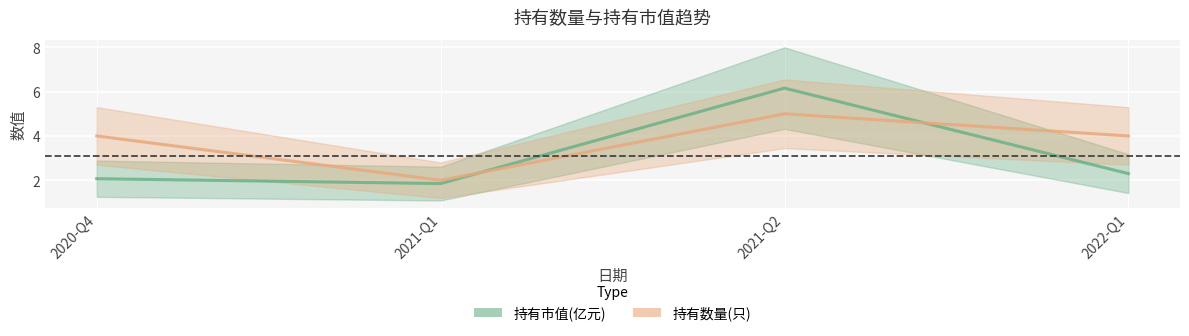

Between 2021-Q1 and 2021-Q2, which series saw the biggest shift?

持有市值(亿元)